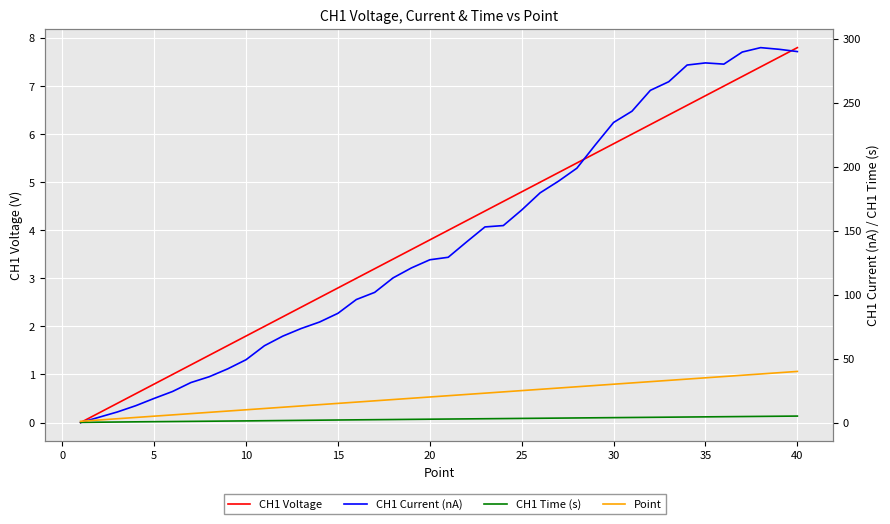

Does the chart display data point markers on the line(s)?

No